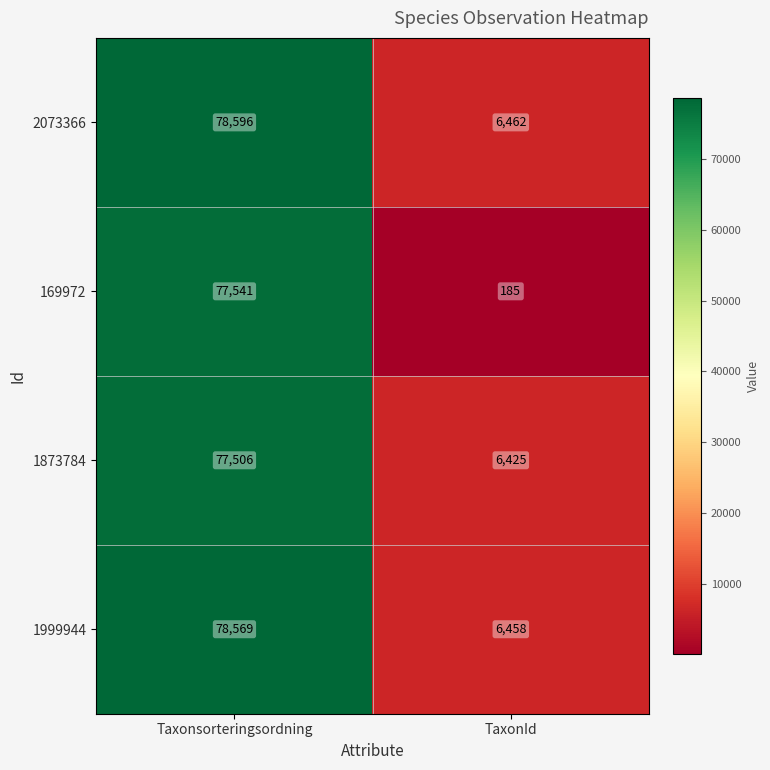

What is the sum of all 1999944 values?

85027